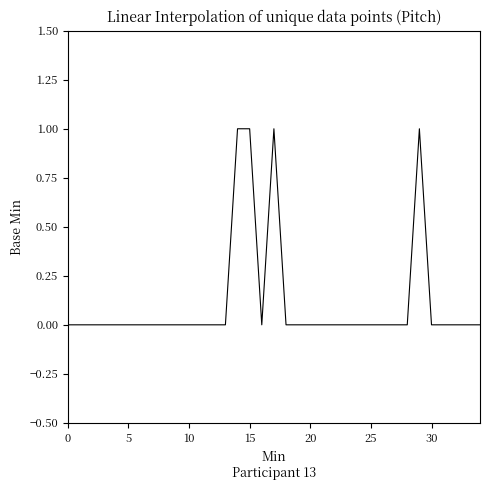

Which category has the highest value across all series?

14